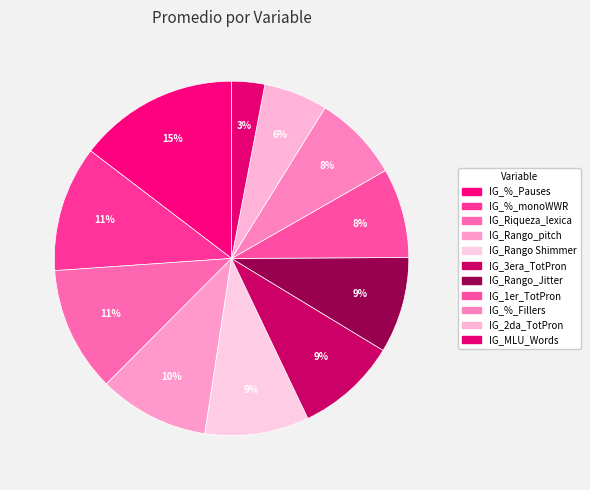

Count the number of slices in the pie.

11